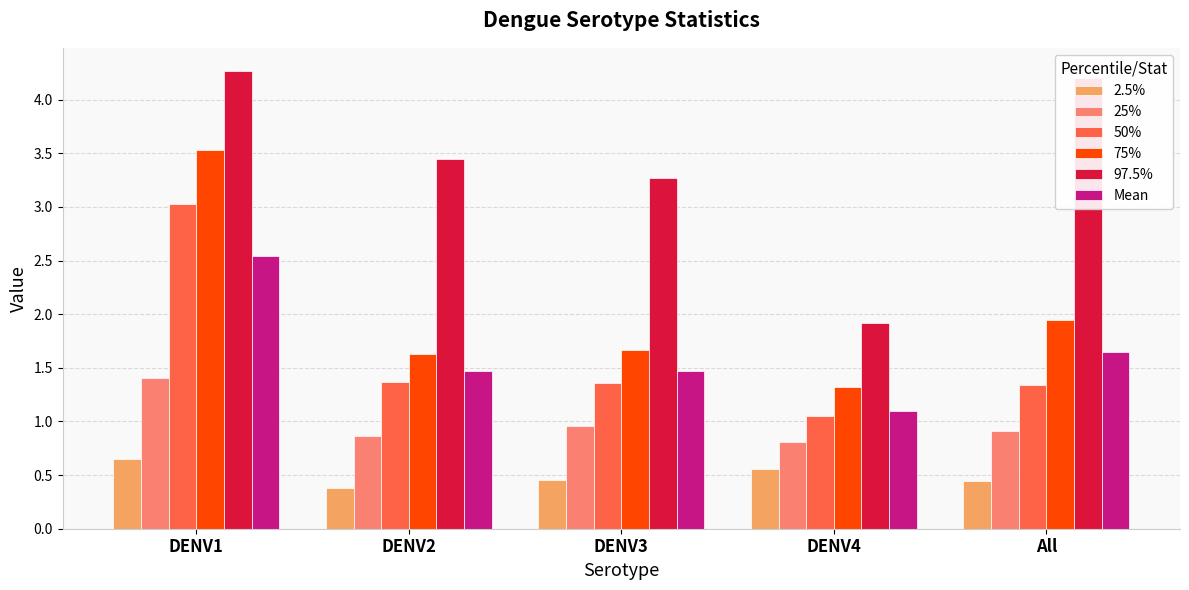

Where is 25% nearest to the value 1?

DENV3